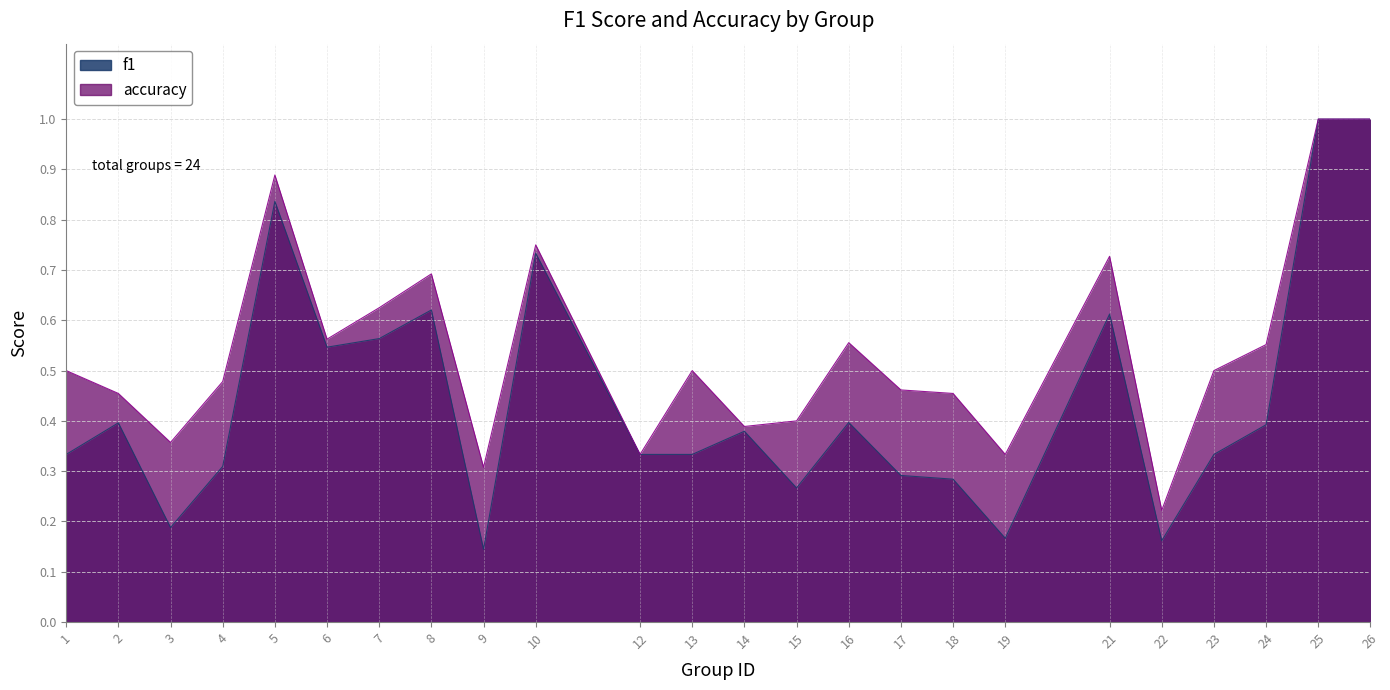

Between 1 and 6, which series saw the biggest shift?

f1